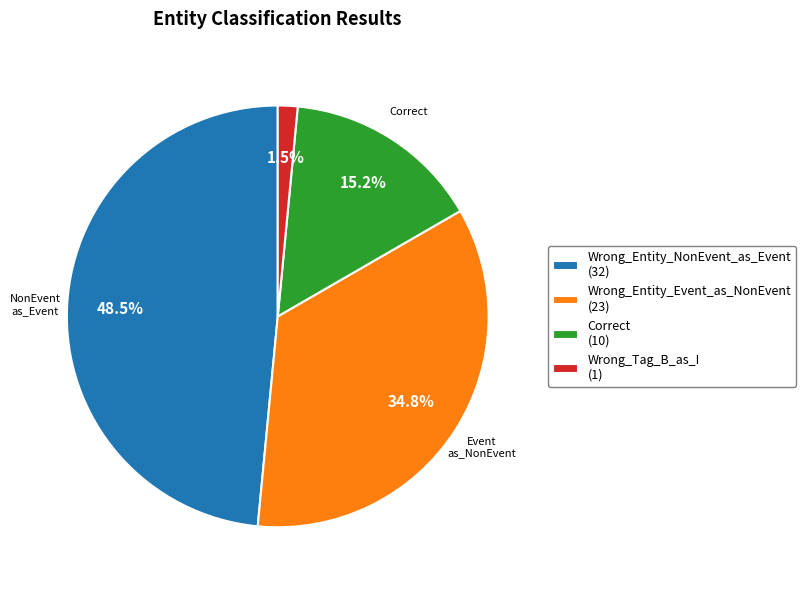

To the nearest percent, what portion does Wrong_Entity_Event_as_NonEvent represent?

35%